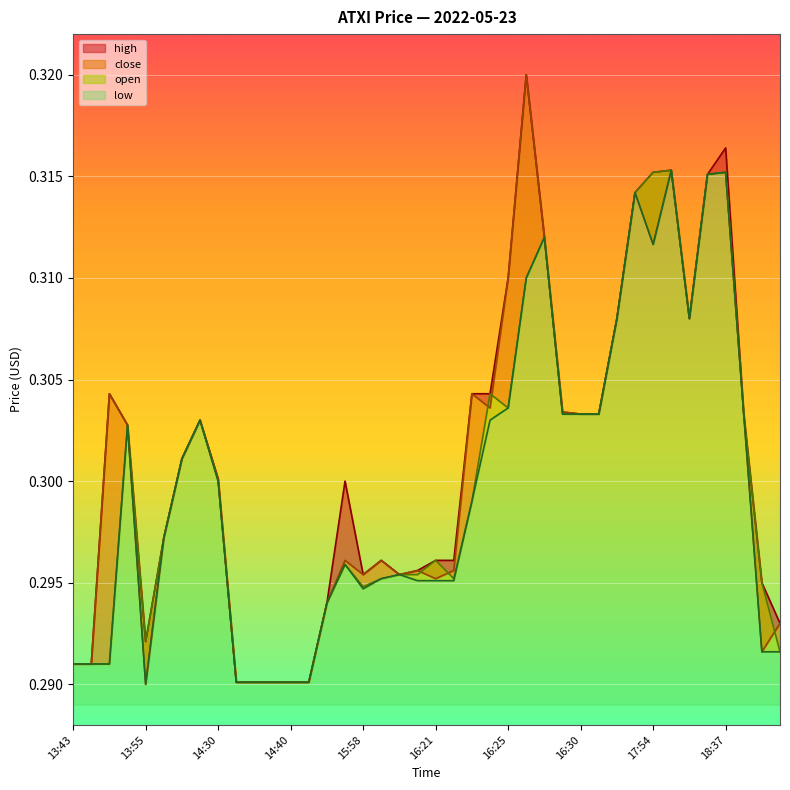

True or false: high and low cross at least once.

False